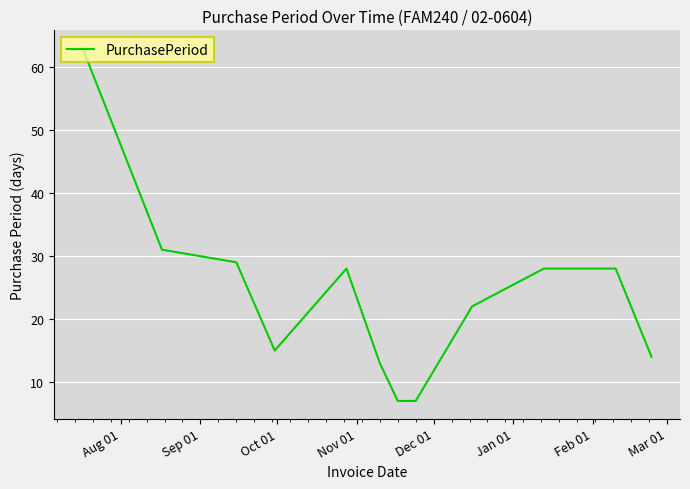

What is the minimum value shown in the chart?

7